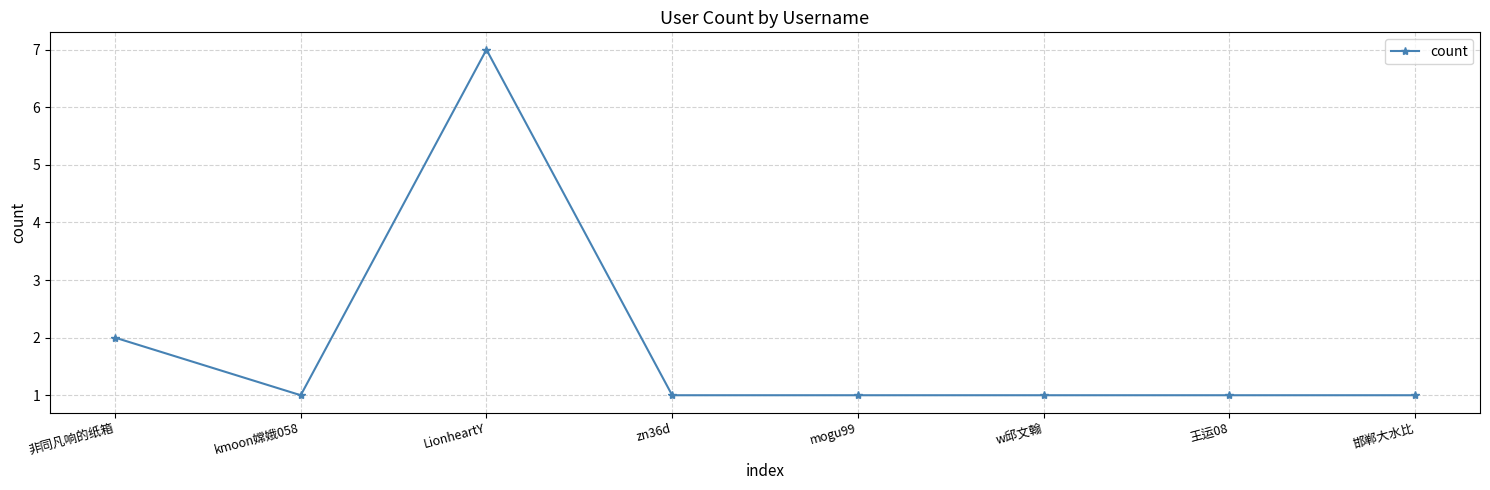

At which category does the data reach its first local peak?

LionheartY